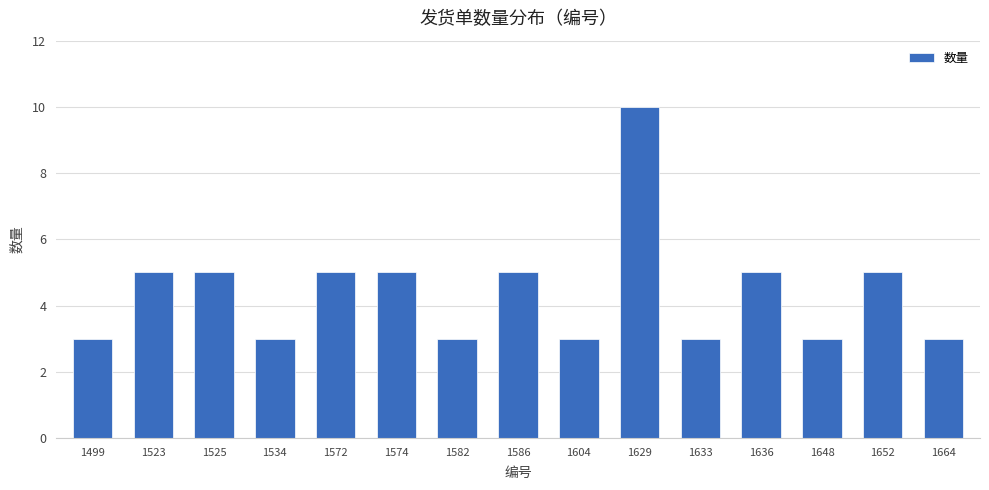

Reading right to left, extract all data points from this chart.

1664=3	1652=5	1648=3	1636=5	1633=3	1629=10	1604=3	1586=5	1582=3	1574=5	1572=5	1534=3	1525=5	1523=5	1499=3